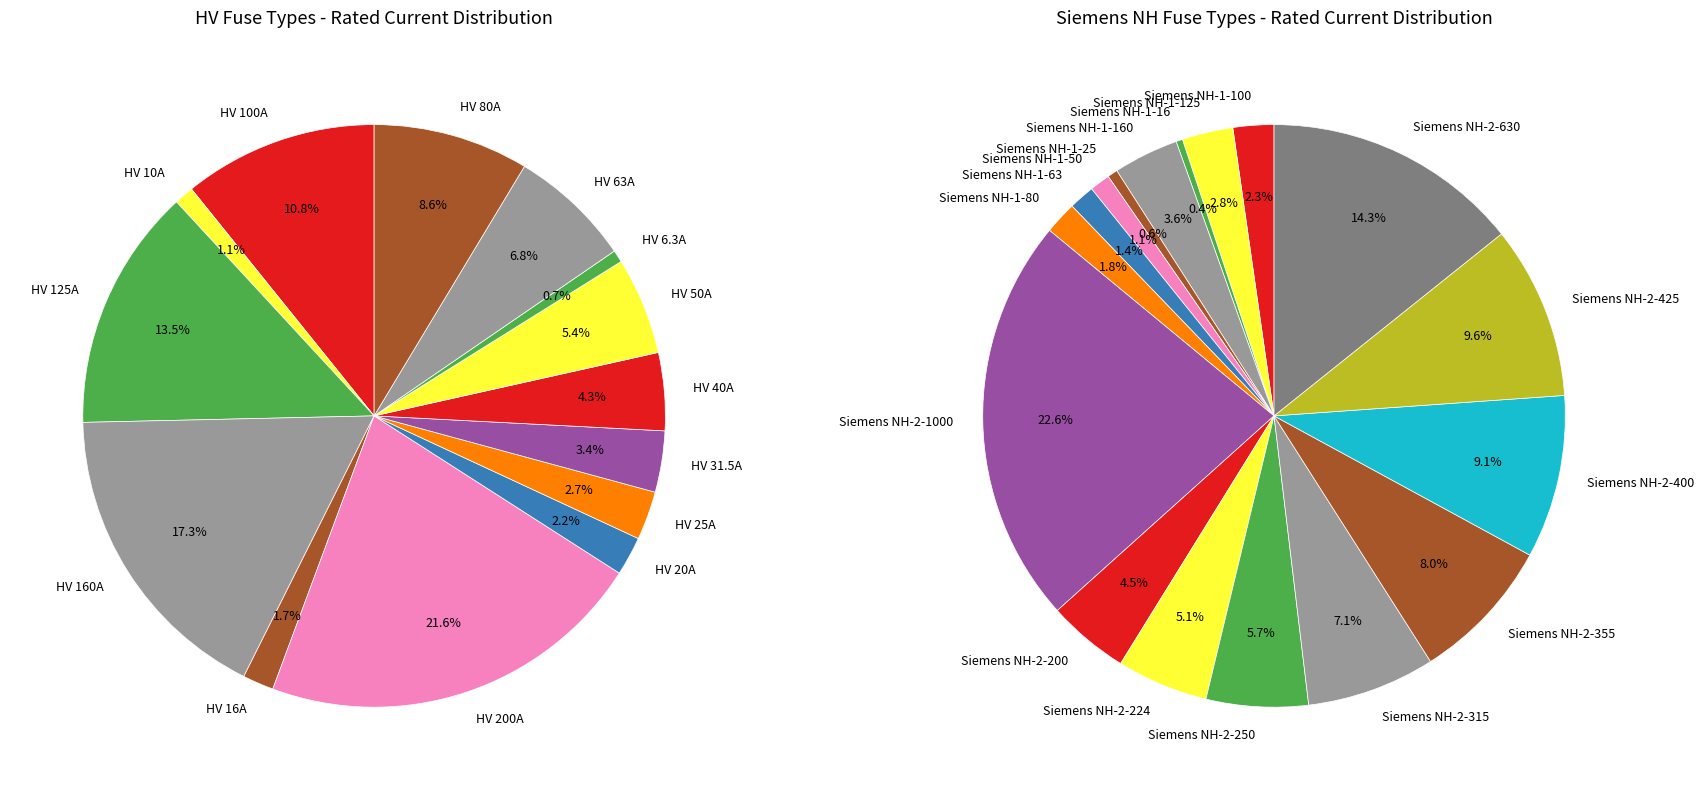

How many segments does this pie chart have?

31